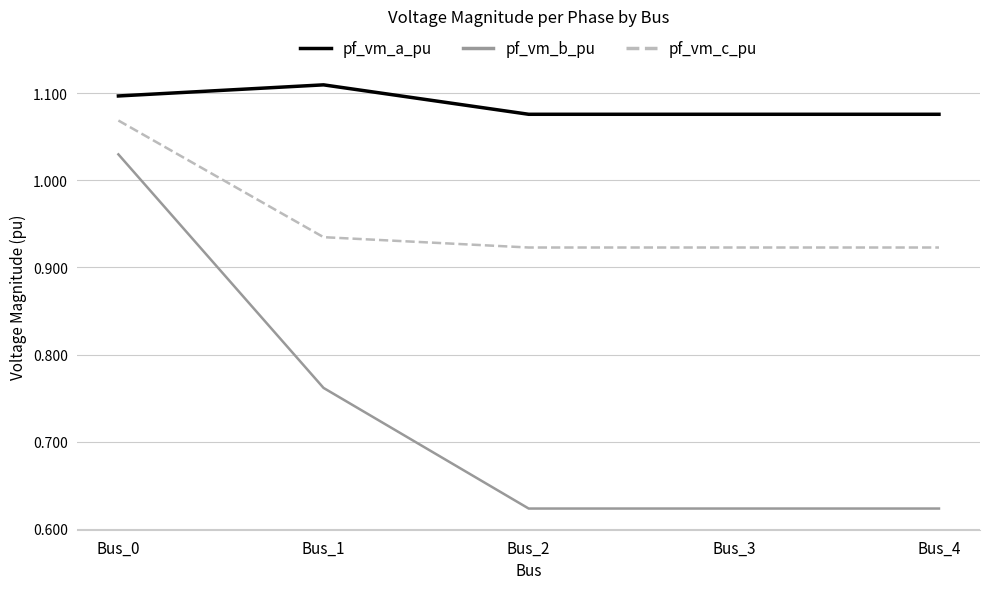

True or false: pf_vm_c_pu and pf_vm_b_pu cross at least once.

False